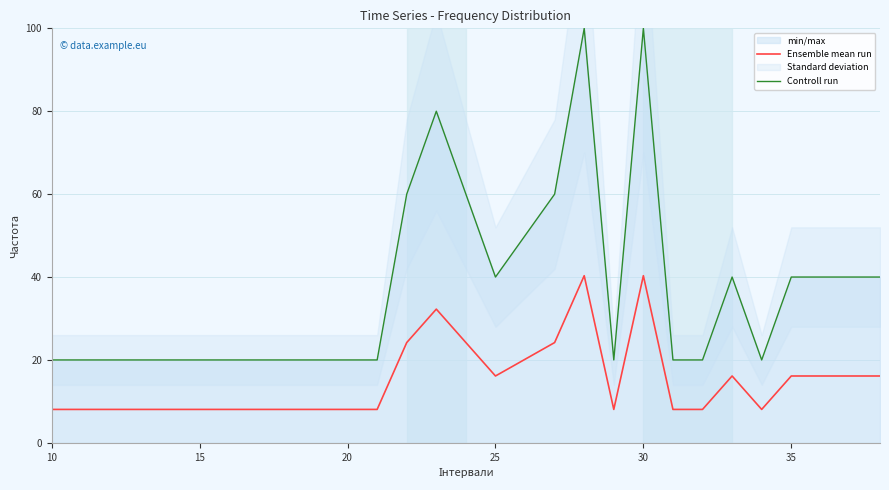

At how many categories does at least one series exceed 30?

11